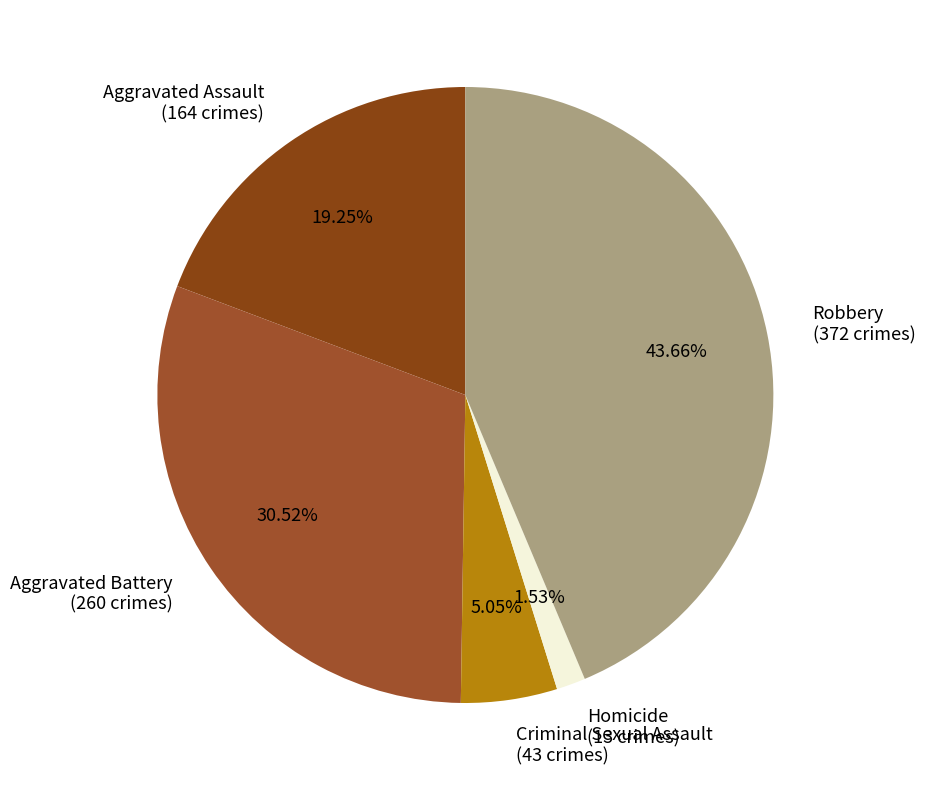

Count the number of slices in the pie.

5